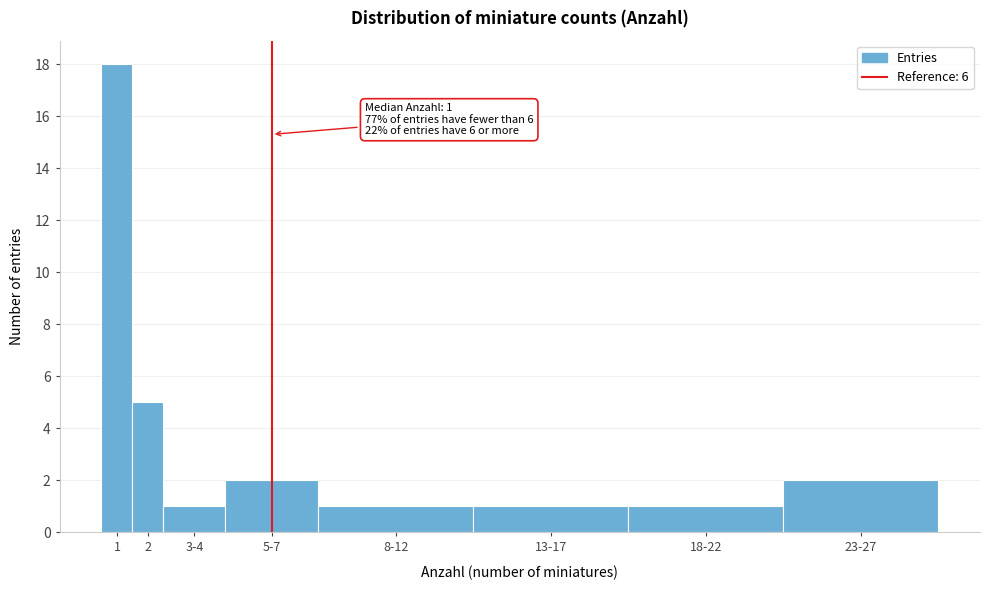

Reading right to left, what are all the values shown in this chart?

2	1	1	1	2	1	5	18